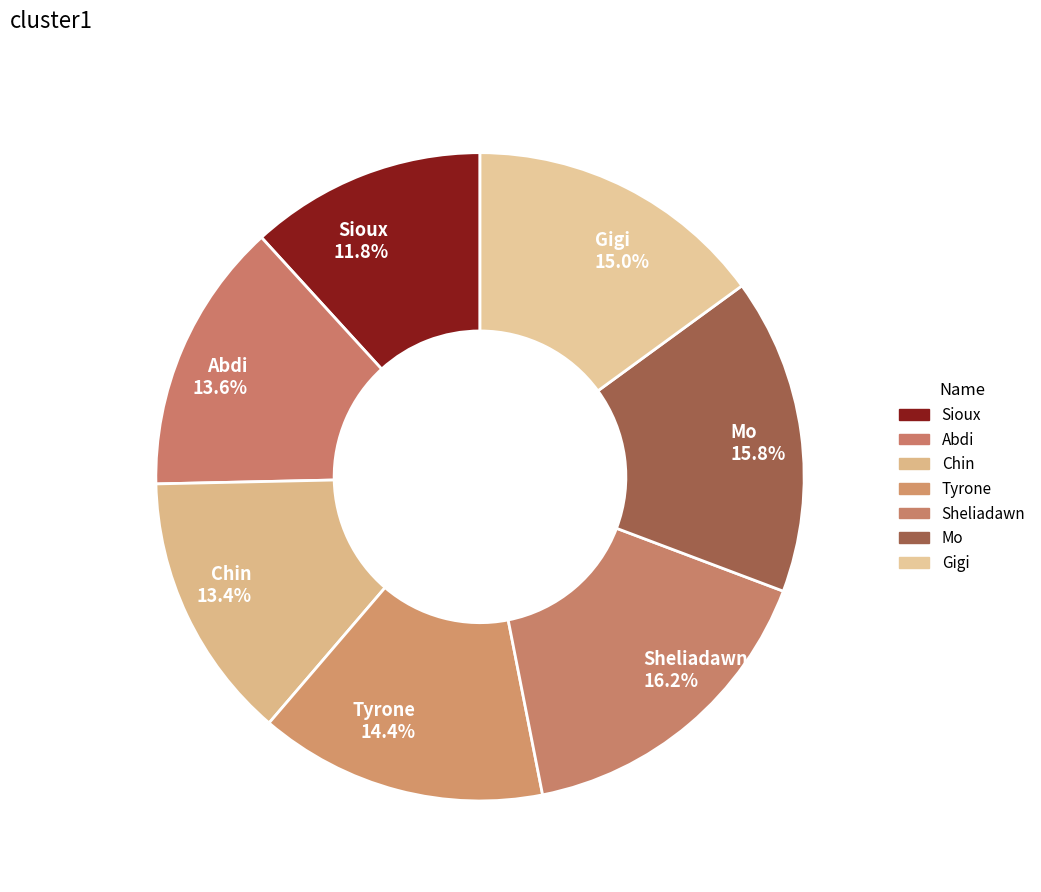

Does any single category account for the majority?

No